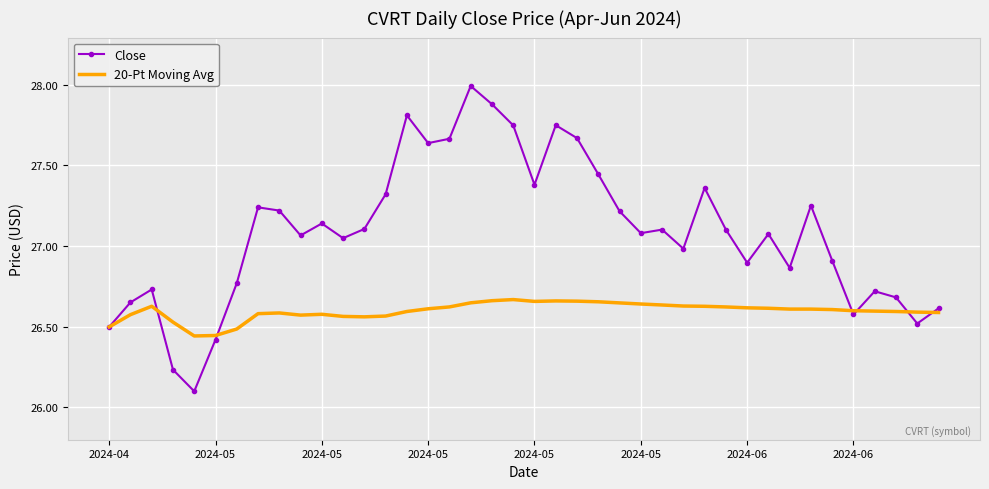

What is the minimum value shown in the chart?

26.1